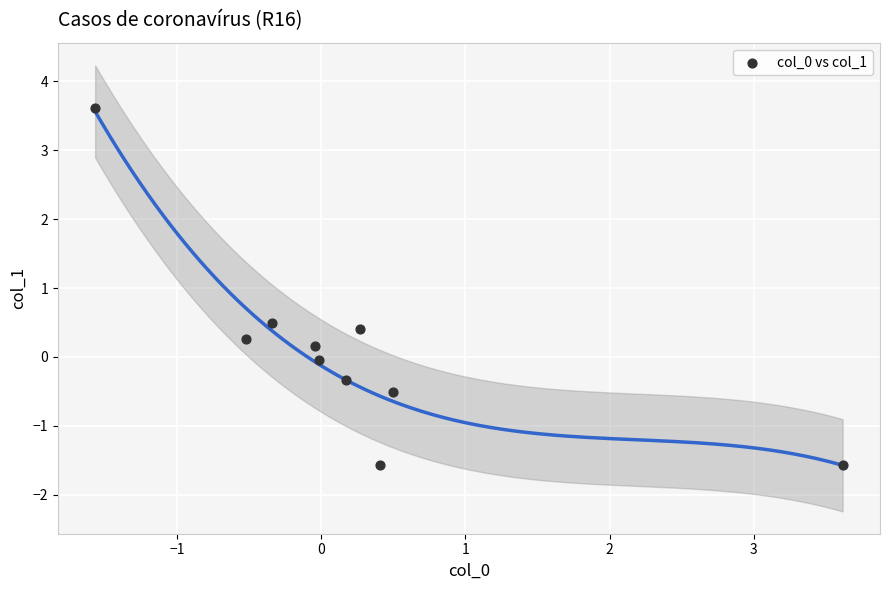

What Y value in the scatter plot is closest to 1?

0.5